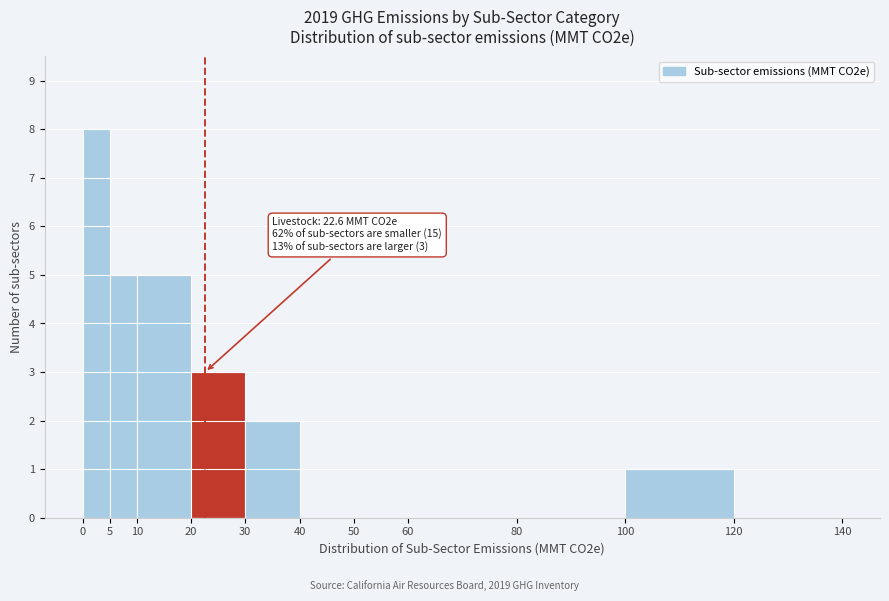

Over which range of the x-axis is the bar tallest?

0 to 5